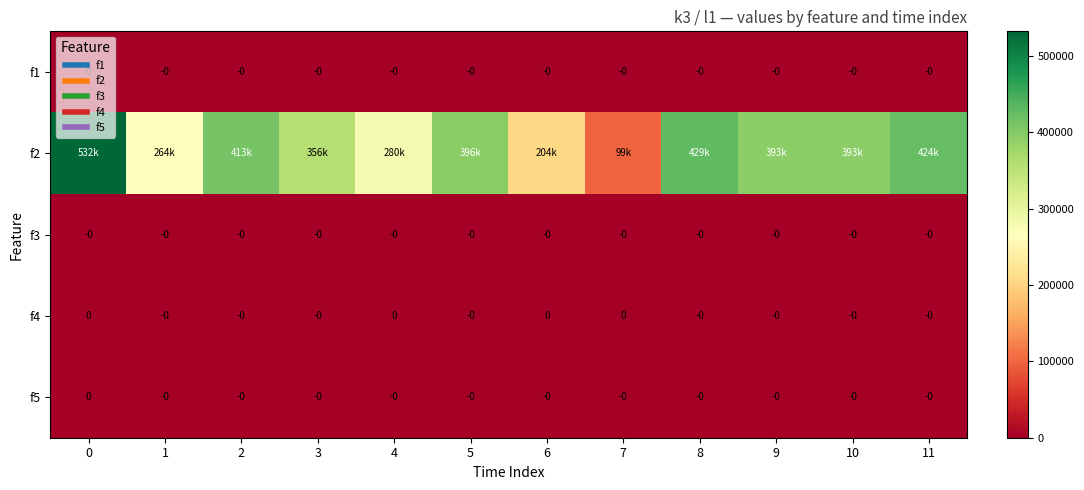

What is the sum of all row_1 values?

4183000